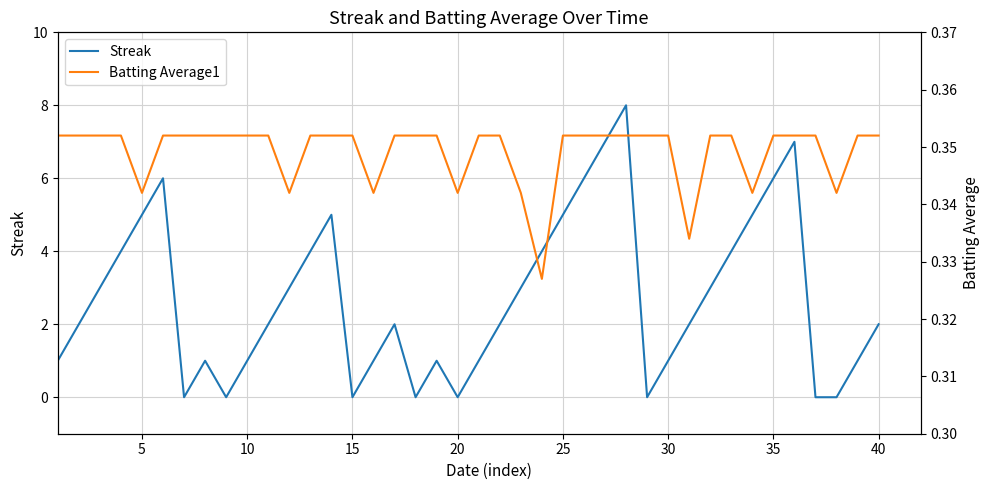

What is the maximum value for Streak?

8